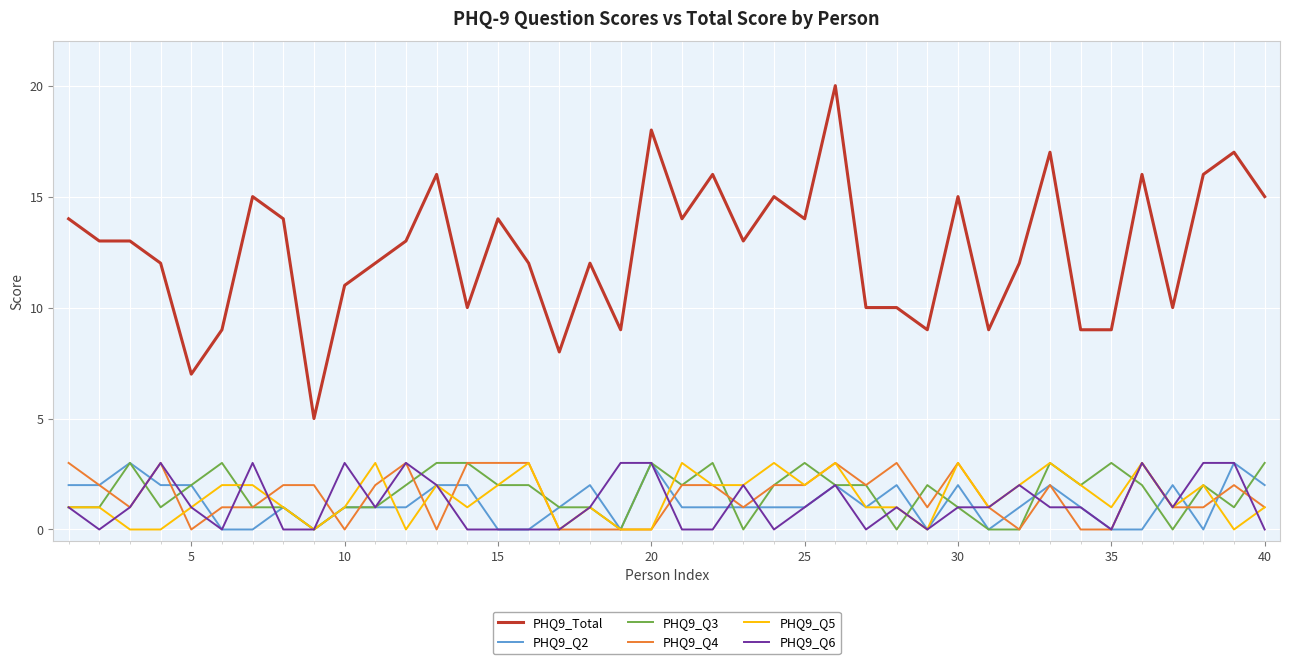

Which series has the largest range (max minus min)?

PHQ9_Total